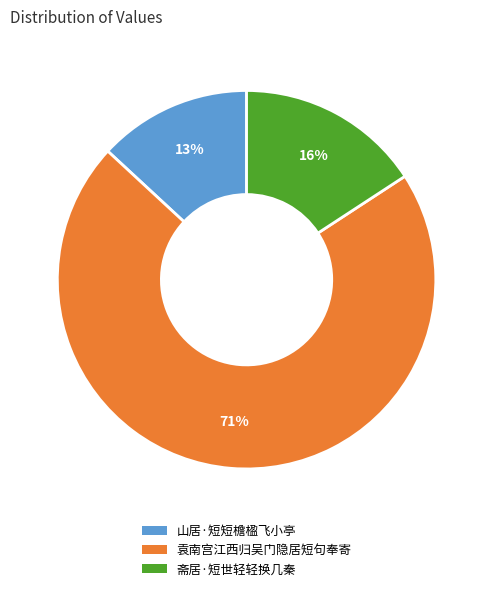

How many slices are in this pie chart?

3